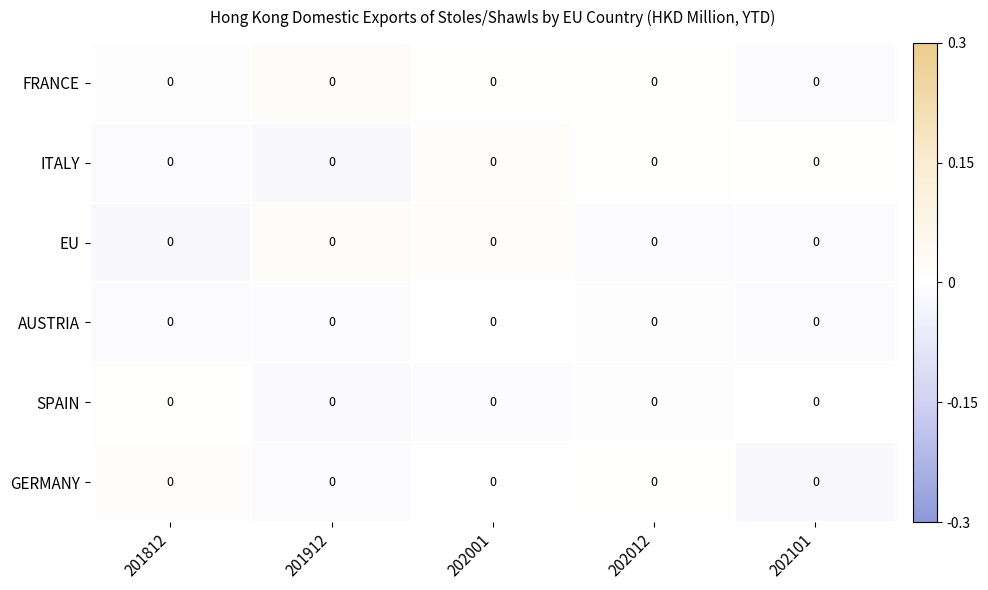

The value of FRANCE at 202101 is -0.0. True or false?

True